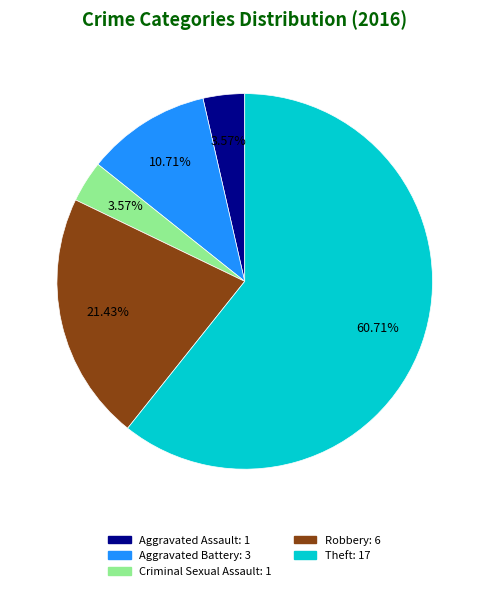

Combined, what portion of the pie is Aggravated Battery and Theft?

71.4%